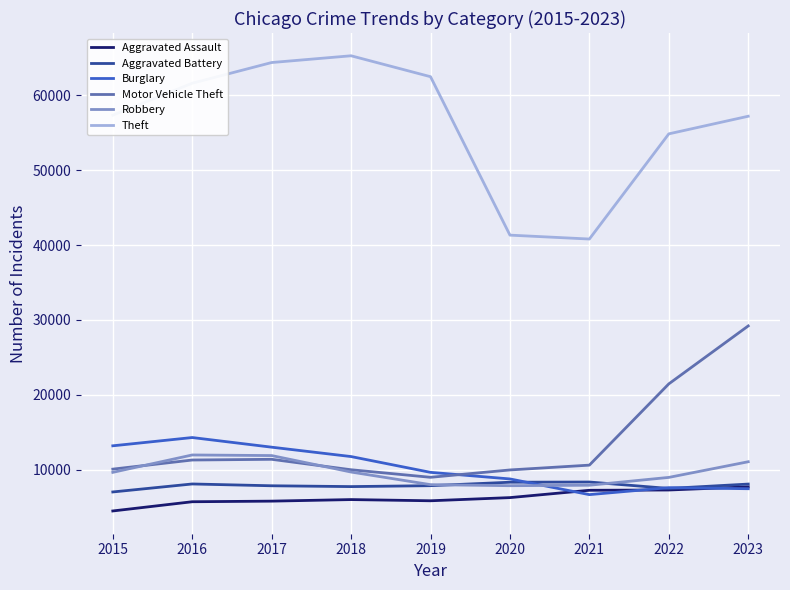

At which category does the chart reach its peak across all series?

2018